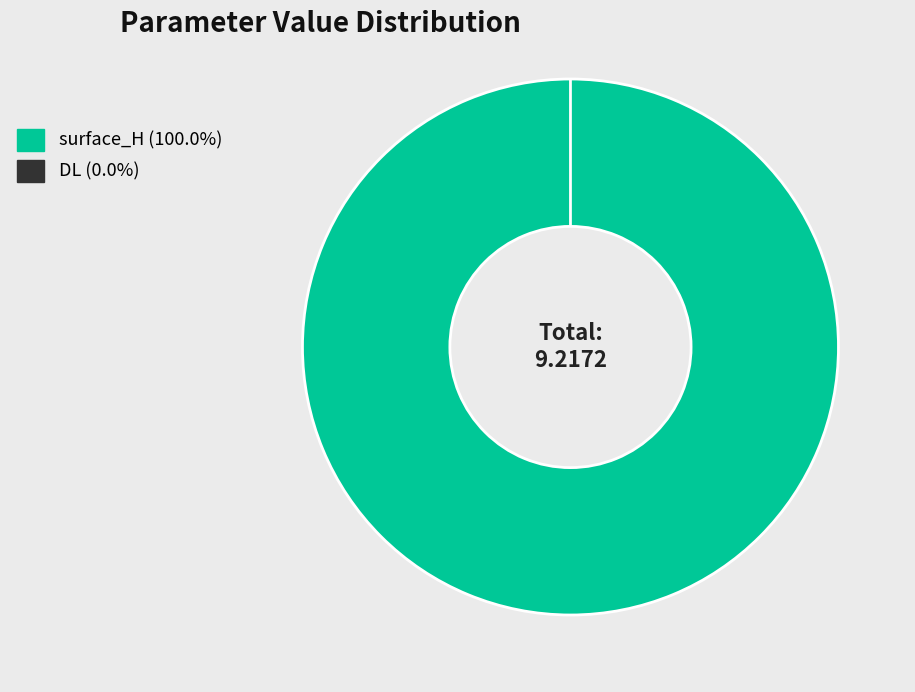

To the nearest percent, what portion does surface_H represent?

100%